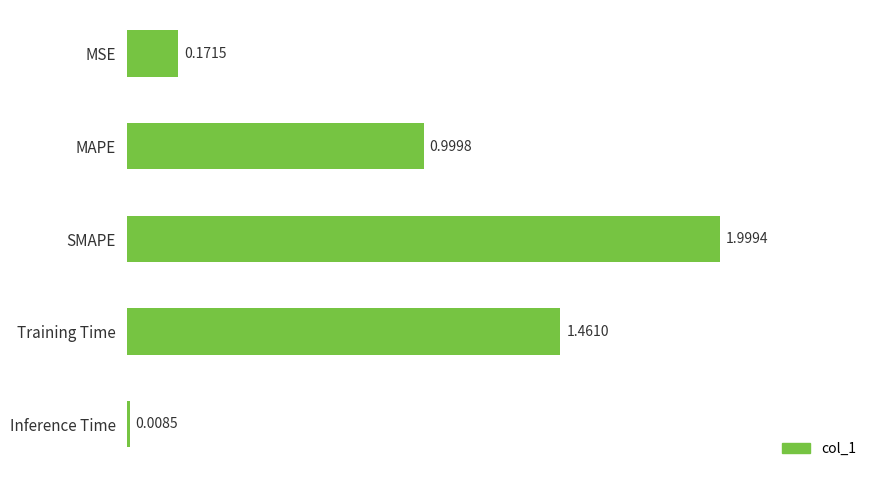

At which category does the chart reach its minimum across all series?

Inference Time